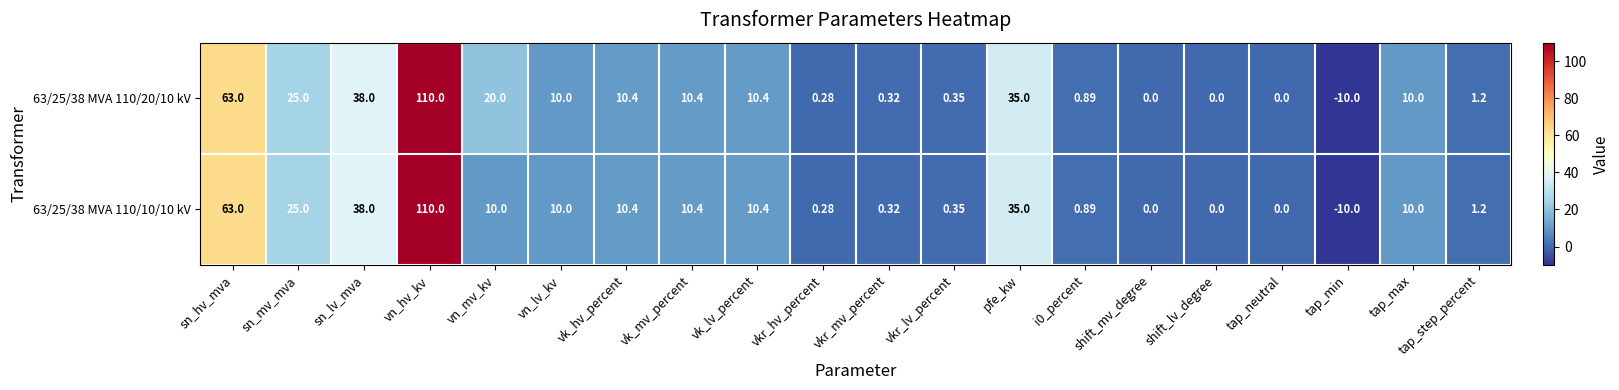

At which label is 63/25/38 MVA 110/10/10 kV closest to 50?

sn_lv_mva